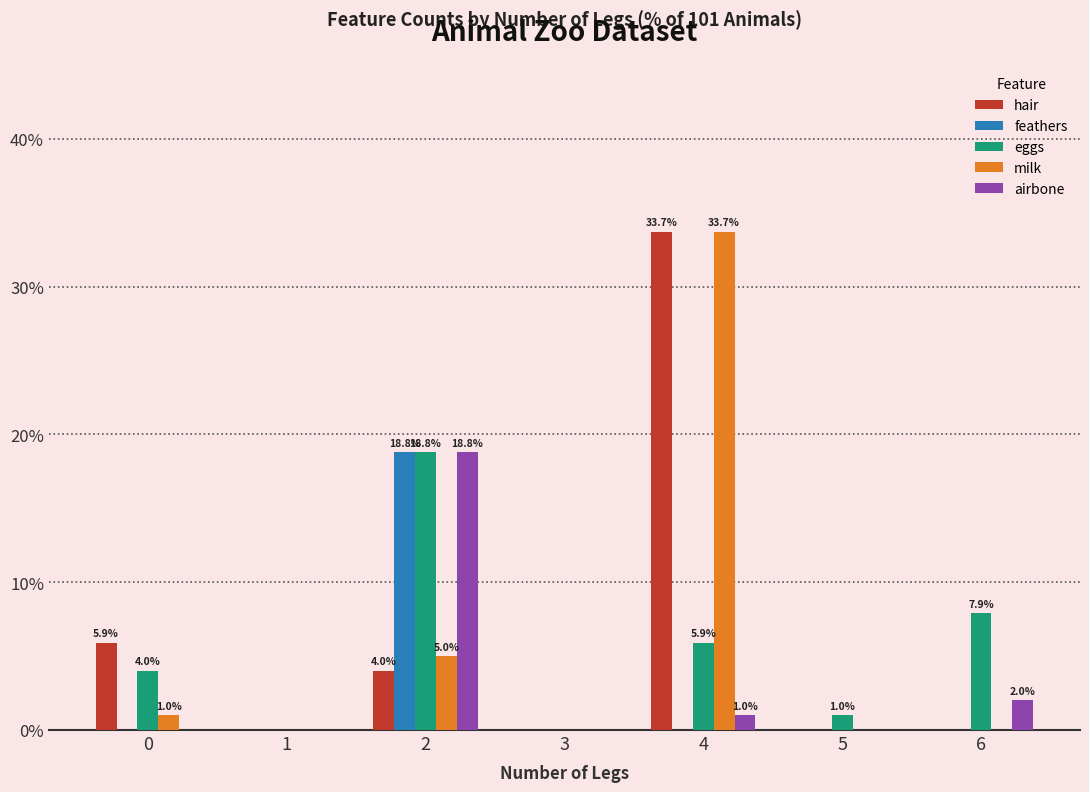

Where is airbone nearest to the value 9?

6